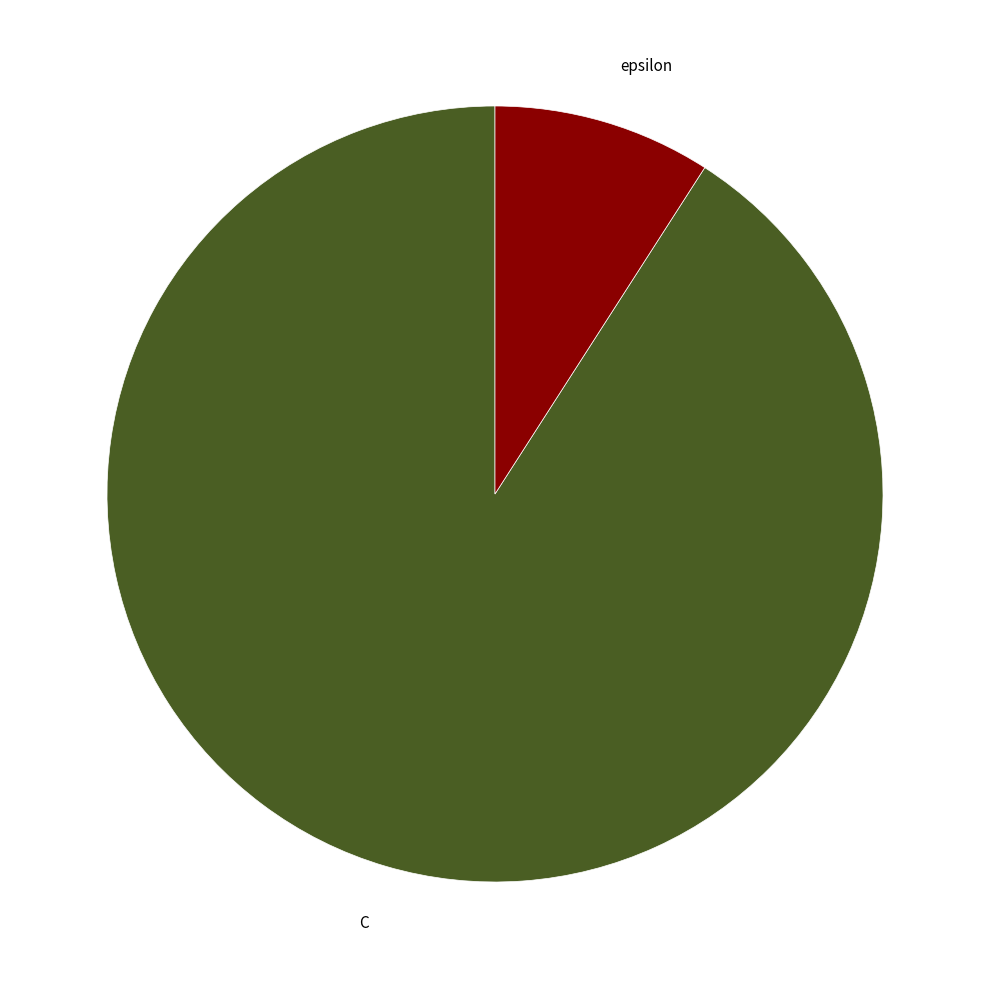

The epsilon slice represents 22% of the pie. True or false?

False